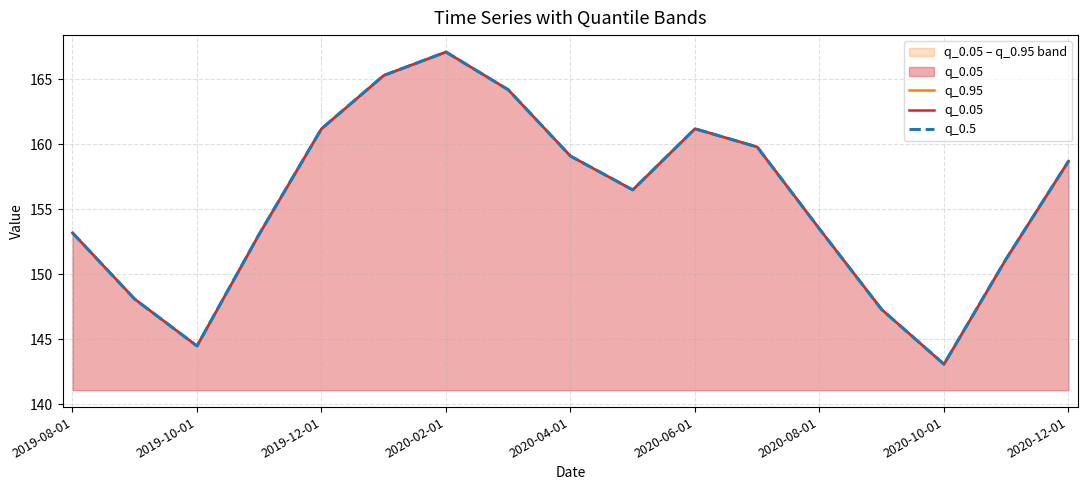

Reading right to left, transcribe all the data shown in this chart.

q_0.95: 158.7	151.2	143.1	147.3	153.5	159.8	161.2	156.5	159.1	164.2	167.1	165.3	161.2	153.1	144.5	148.1	153.2
q_0.05: 158.7	151.2	143.1	147.3	153.5	159.8	161.2	156.5	159.1	164.2	167.1	165.3	161.2	153.1	144.5	148.1	153.2
q_0.5: 158.7	151.2	143.1	147.3	153.5	159.8	161.2	156.5	159.1	164.2	167.1	165.3	161.2	153.1	144.5	148.1	153.2